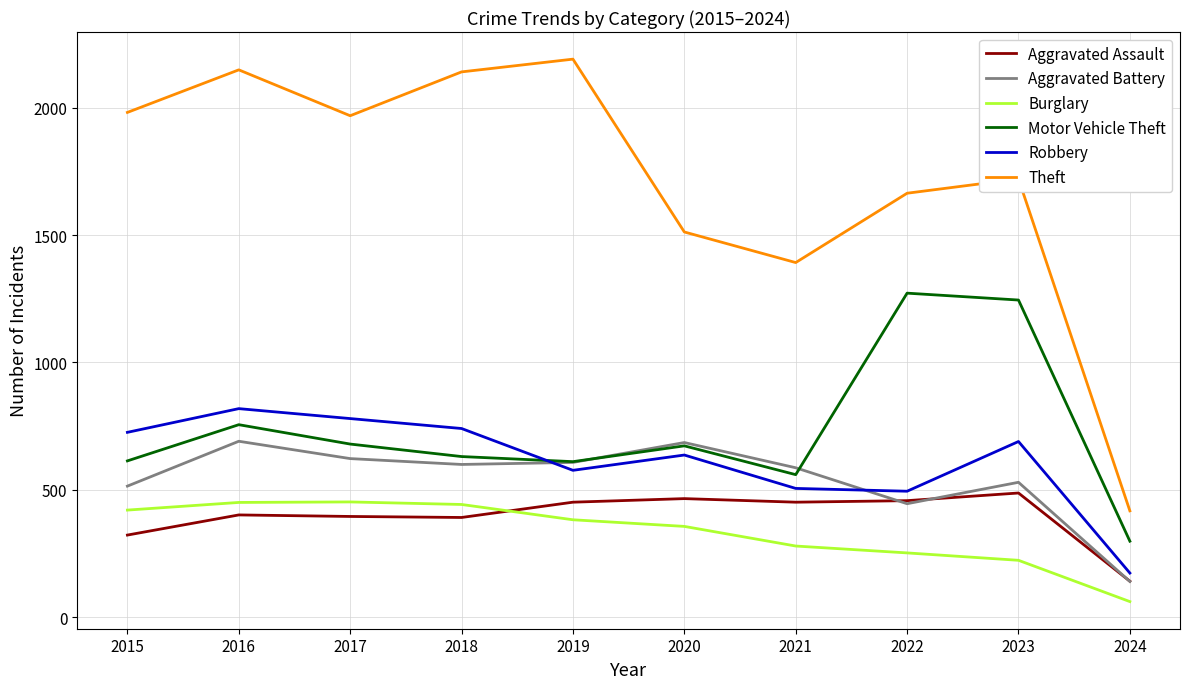

How many distinct data groups are displayed?

6